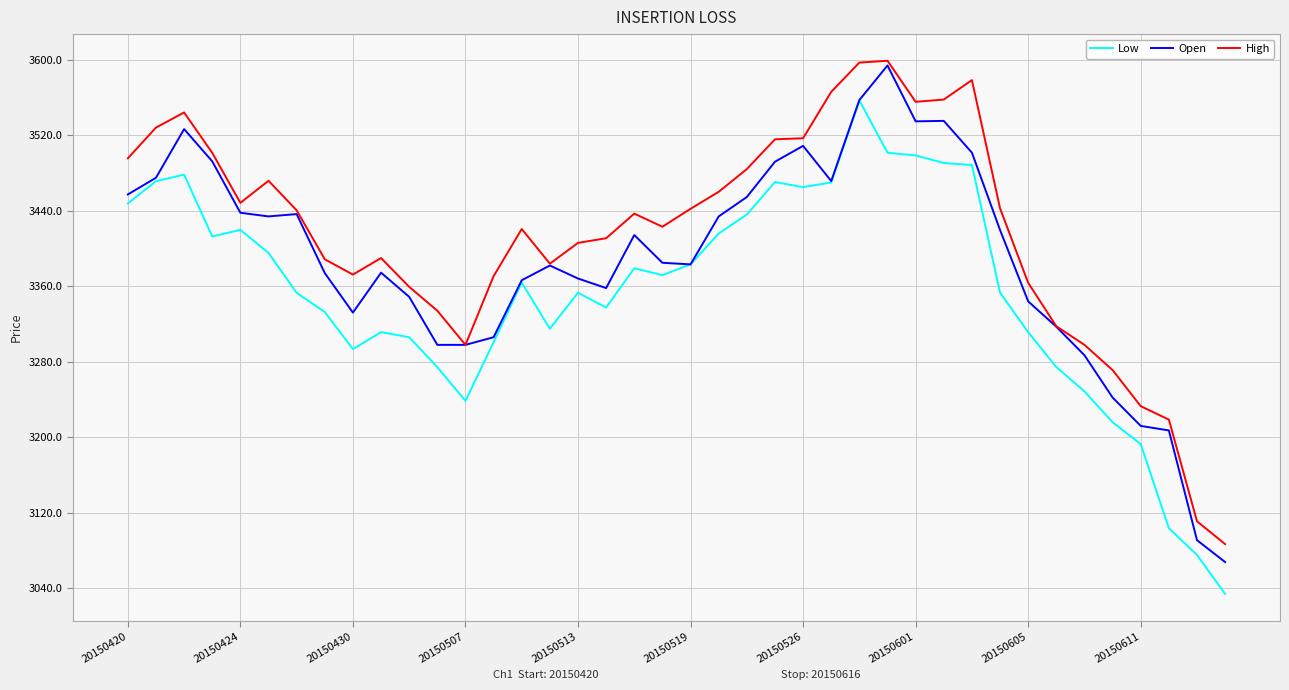

True or false: Low and High intersect in this chart.

False